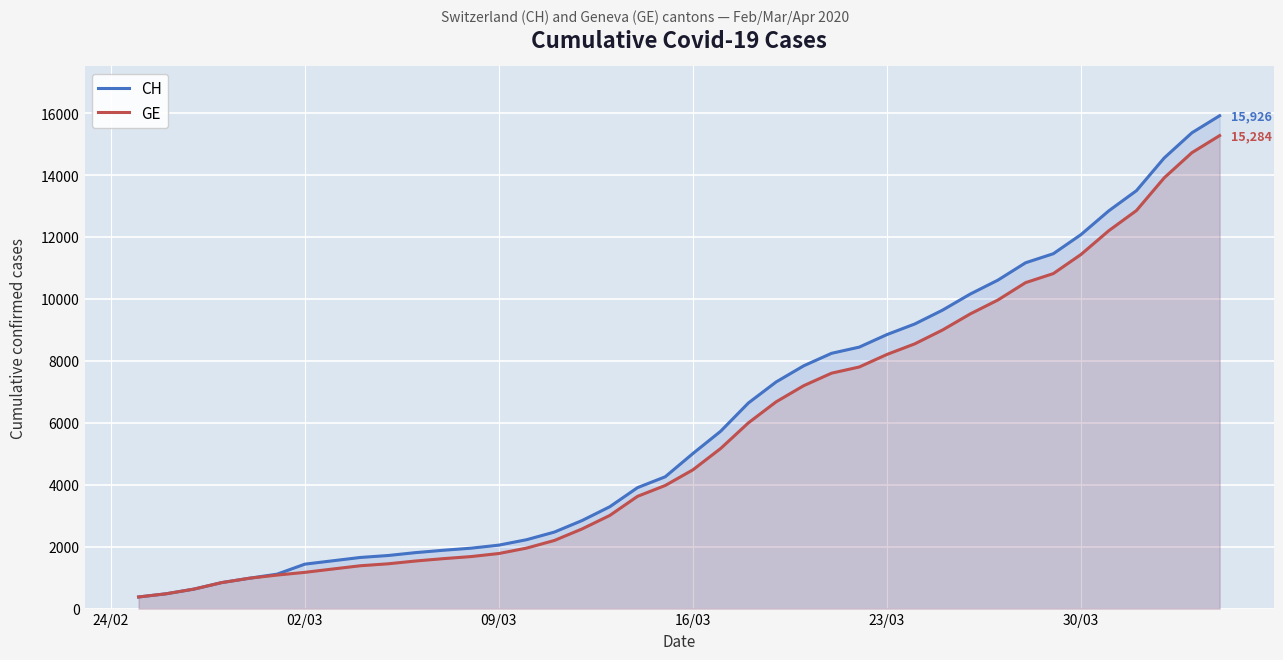

Which series has the widest spread of values?

CH